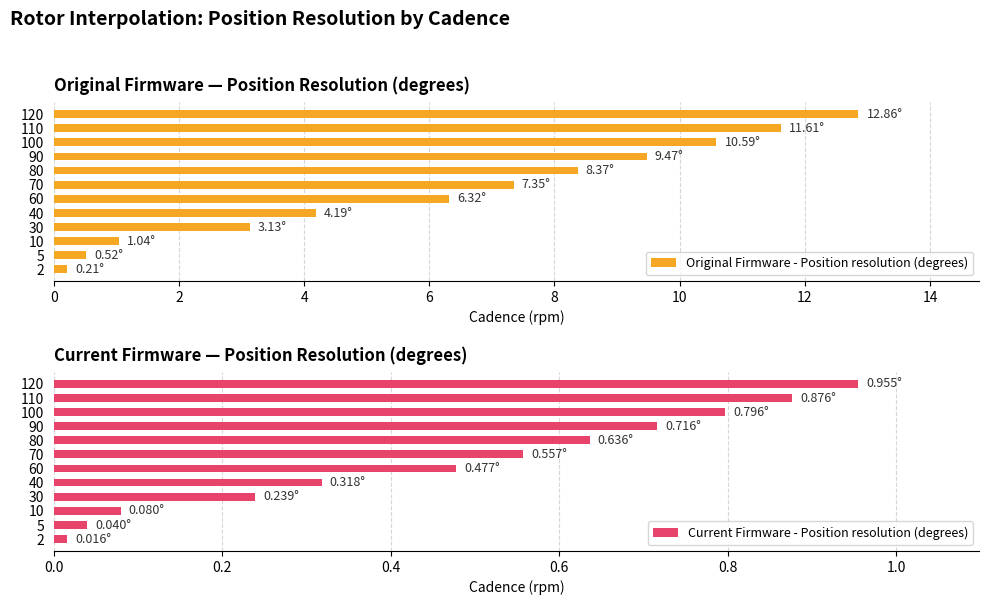

The Original Firmware - Position resolution (degrees) series shows 3.1 at 30. True or false?

True